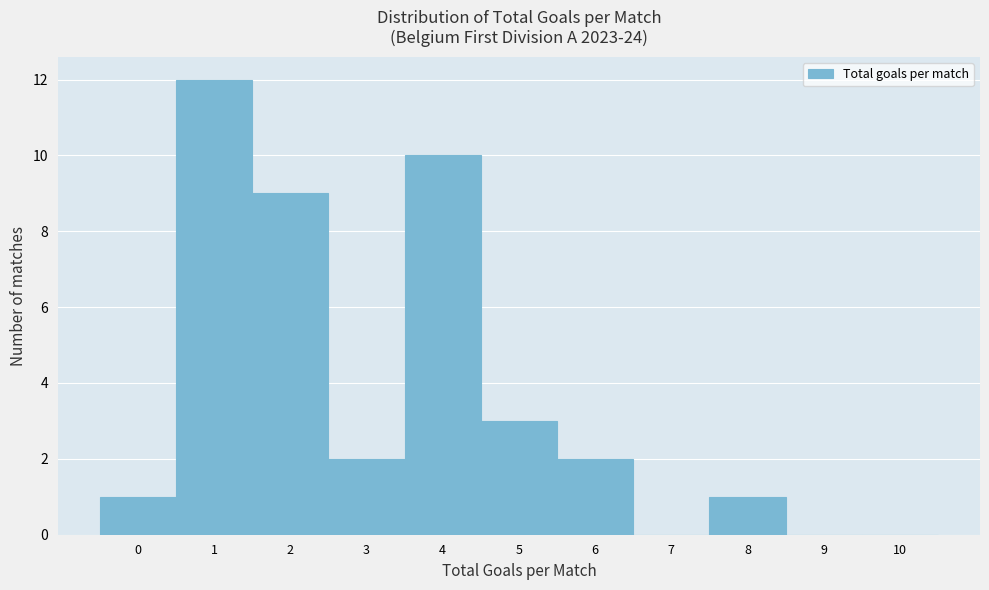

Reading left to right, extract all data points from this chart.

0=1	1=12	2=9	3=2	4=10	5=3	6=2	7=0	8=1	9=0	10=0